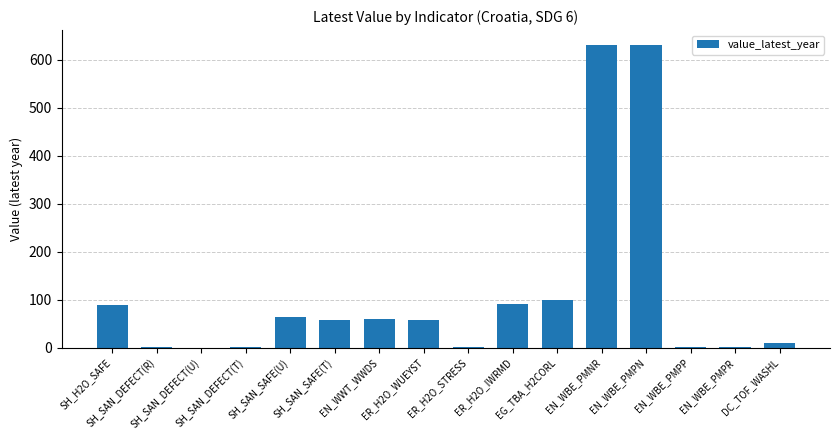

What is the sum of all values?

1792.8